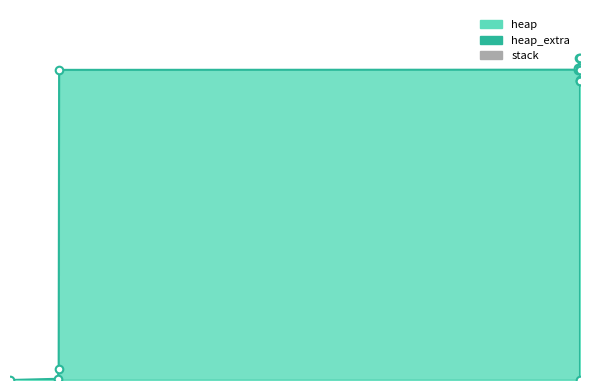

At how many categories does at least one series exceed 96303?

10